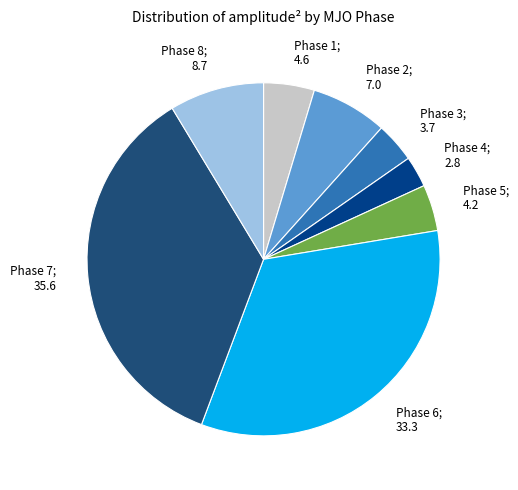

True or false: Phase 6; 33.3 accounts for 48% of the total.

False